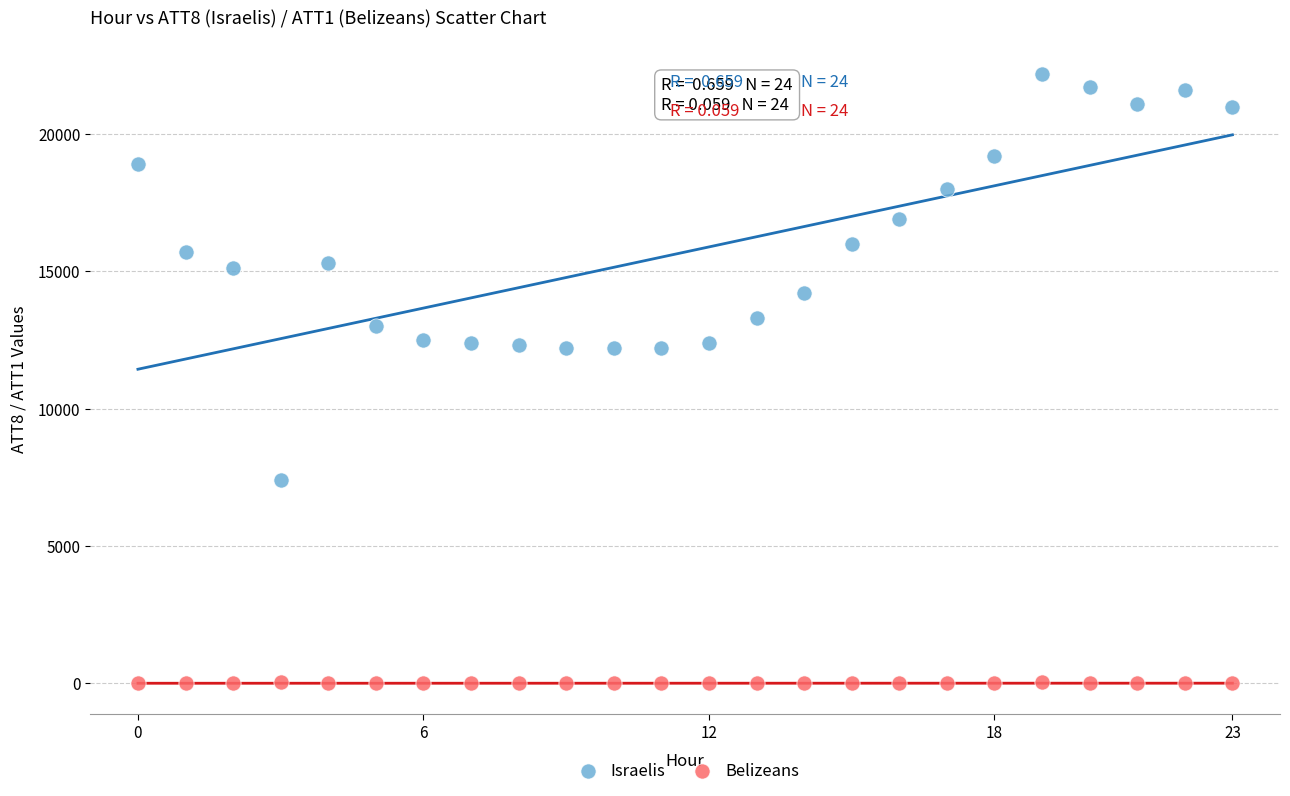

Which series contains the lowest Y value?

Belizeans